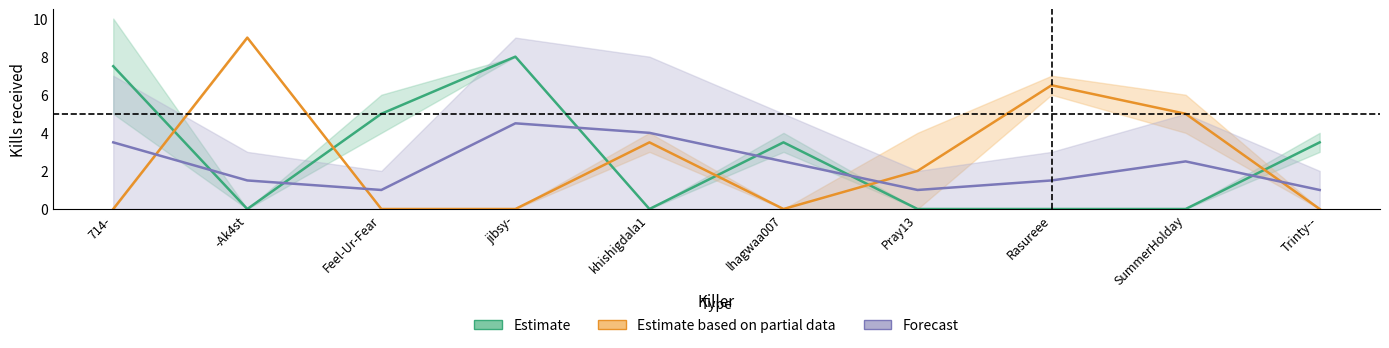

The value of Forecast at jibsy- is 4.5. True or false?

True